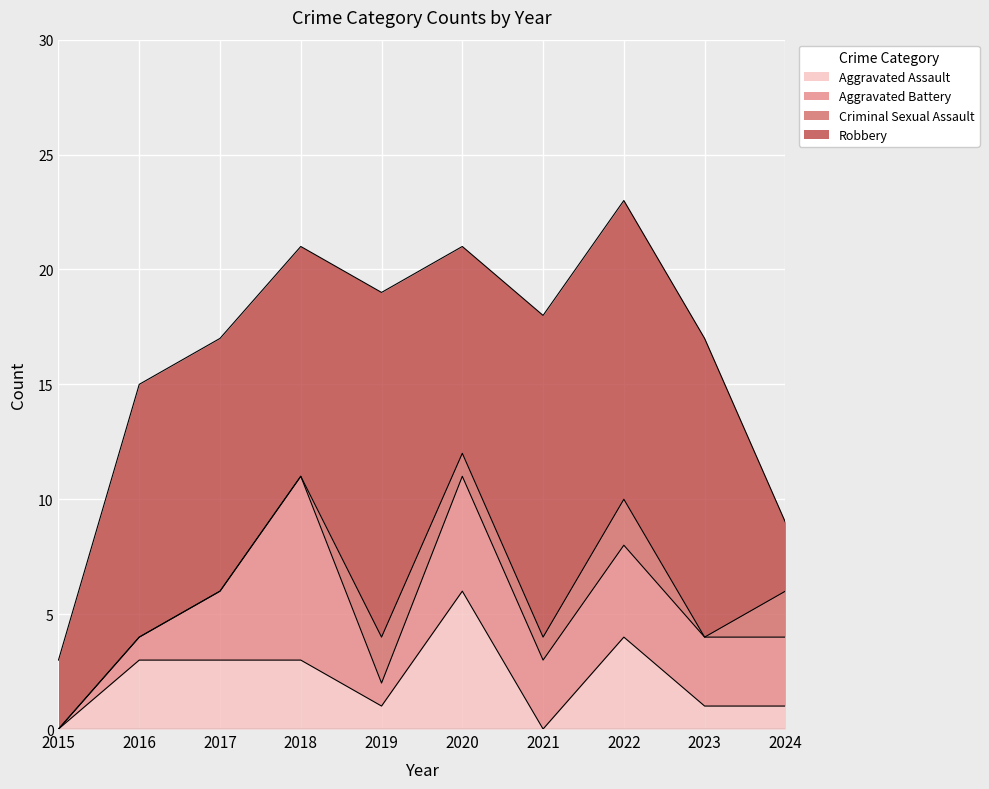

At which label does Criminal Sexual Assault first exceed 1?

2019